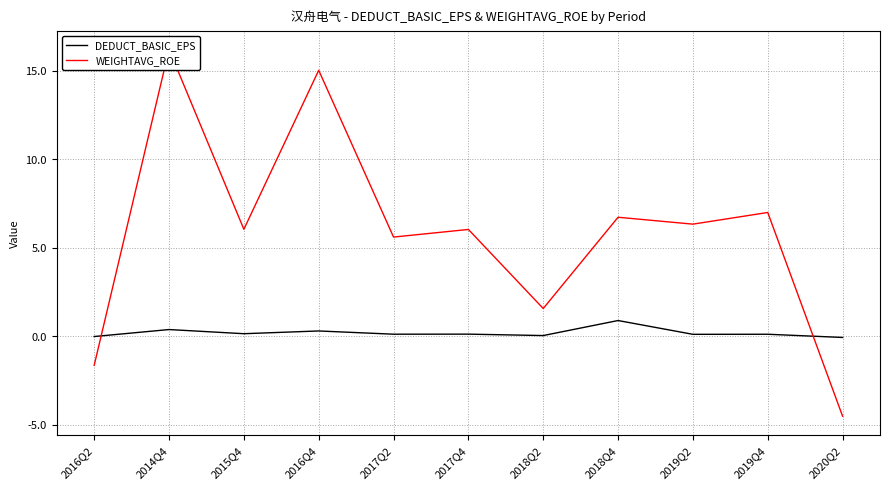

Between 2016Q2 and 2018Q4, which is larger?

2018Q4